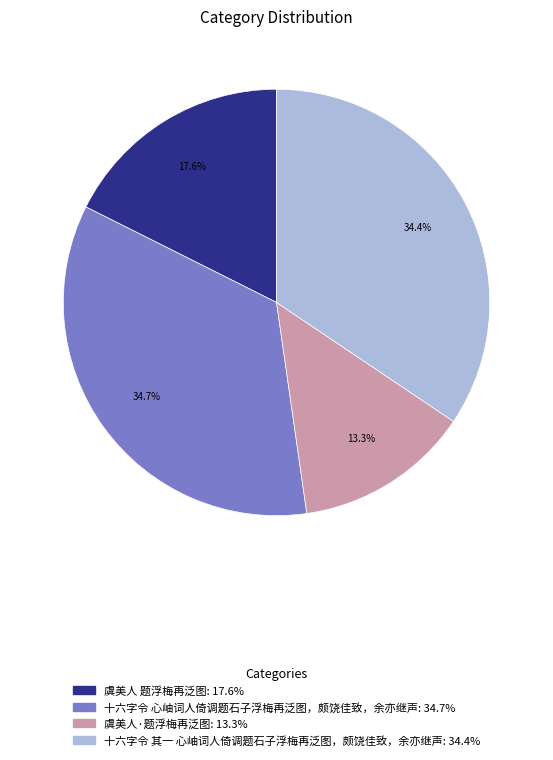

Is it true that 十六字令 其一 心岫词人倚调题石子浮梅再泛图，颇饶佳致，余亦继声 is 40% of the pie?

False